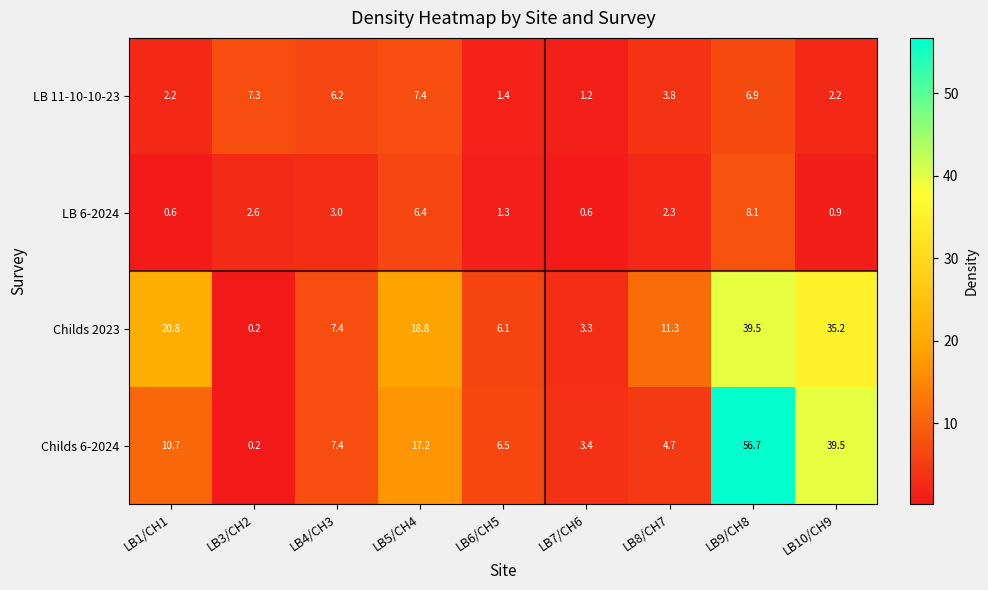

At which category is the sum across all series the highest?

LB9/CH8